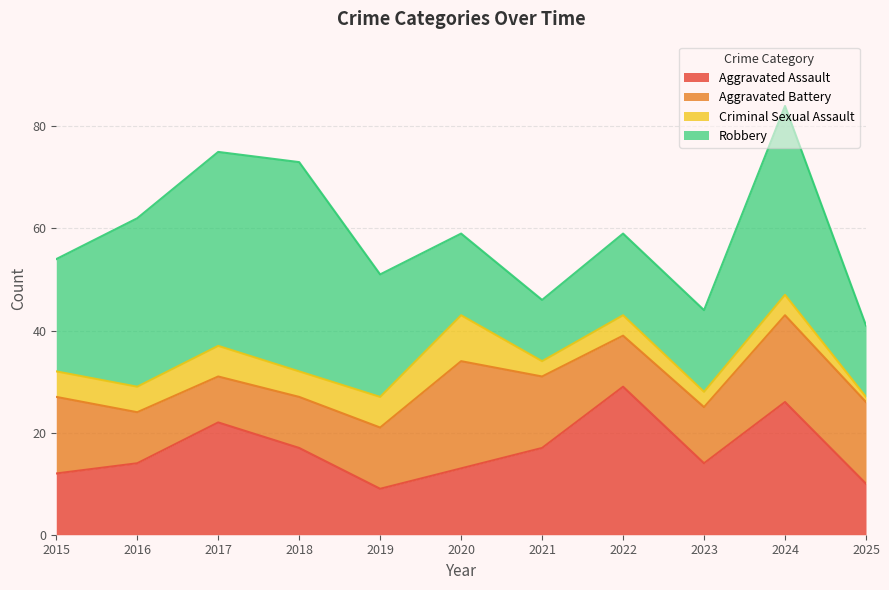

List the series in order of their peak value, highest first.

Robbery, Aggravated Assault, Aggravated Battery, Criminal Sexual Assault